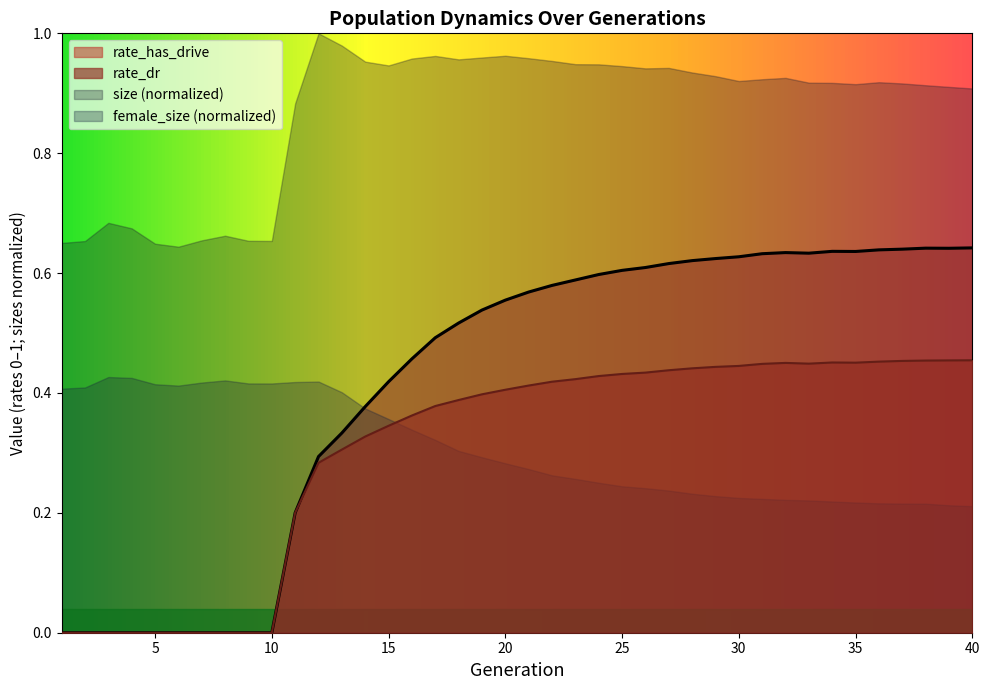

How many intersections are there between female_size (normalized) and rate_has_drive?

1